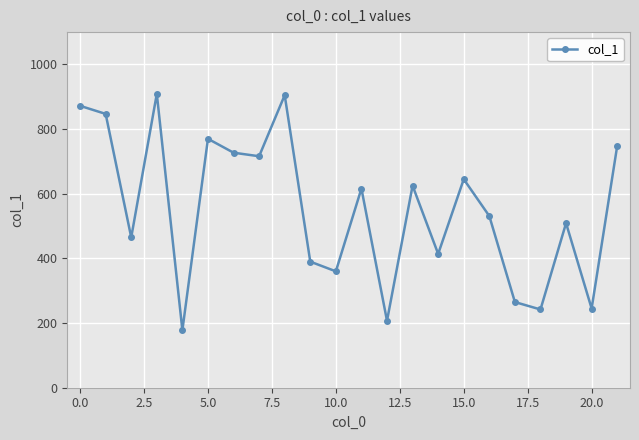

True or false: there are more than 1 points higher than both neighbors.

True